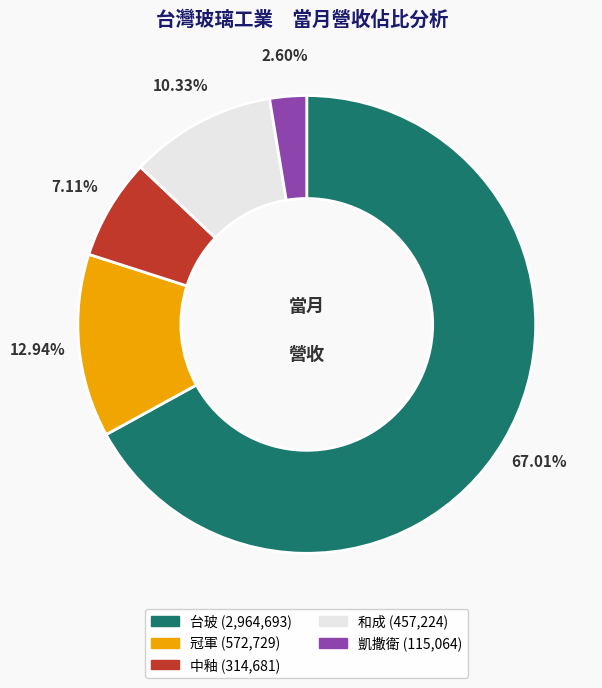

True or false: 台玻 accounts for 58% of the total.

False